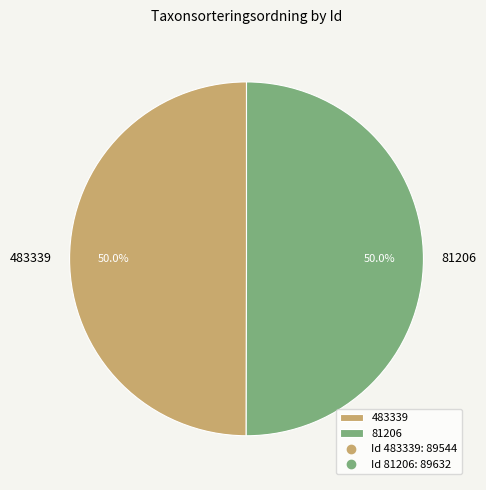

Do 81206 and 483339 together represent more than half of the pie?

Yes